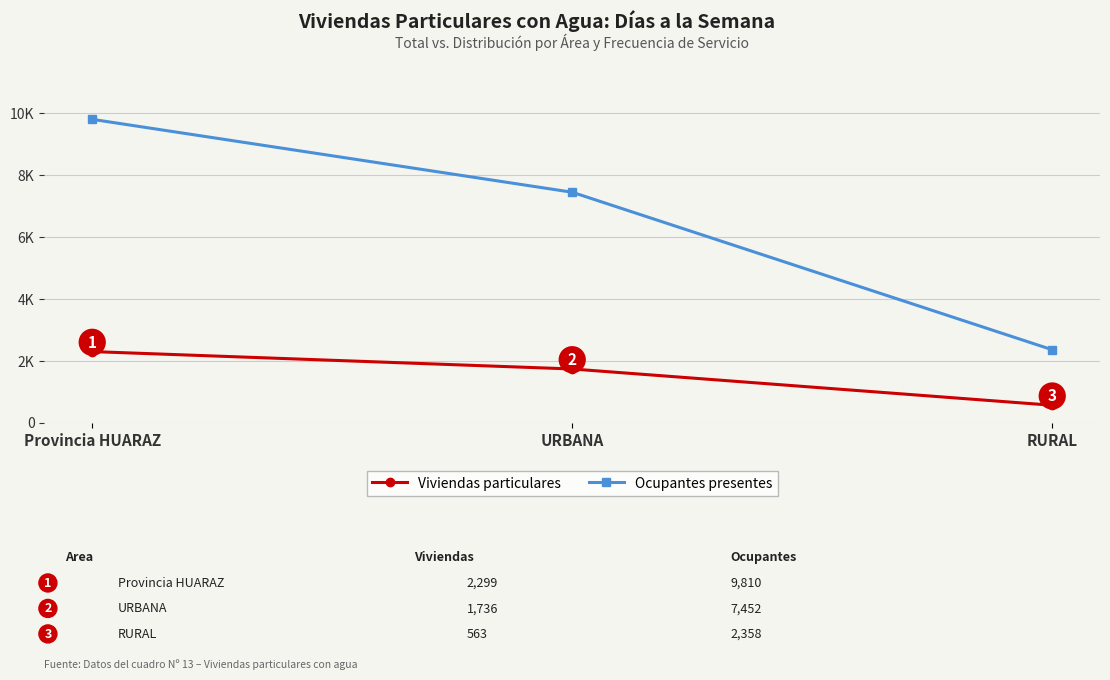

What is the sum of the Viviendas particulares values at URBANA and Provincia HUARAZ?

4035